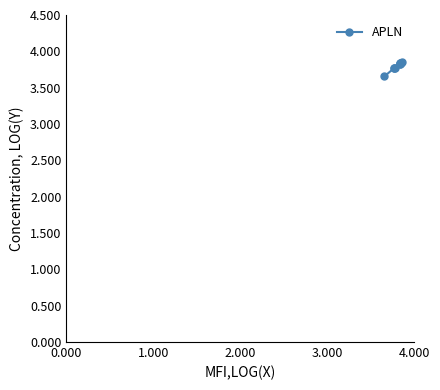

What is the smallest value displayed?

3.7